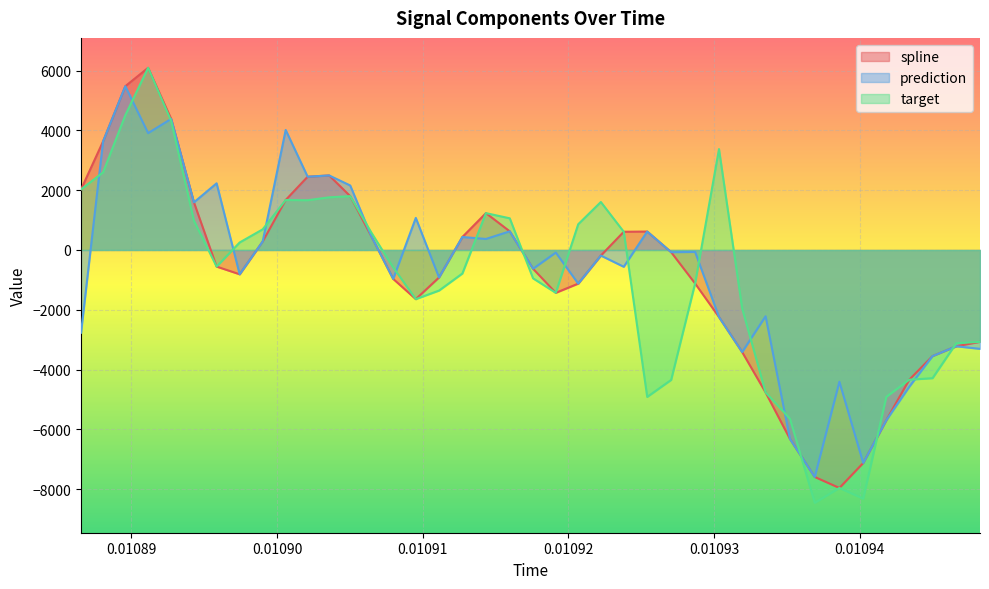

List the series in order of their overall mean, highest first.

prediction, spline, target